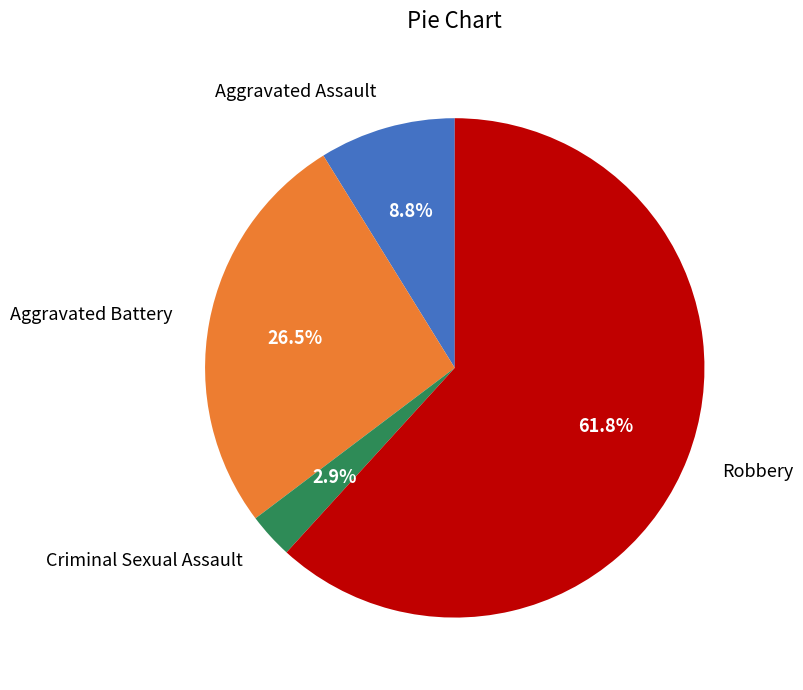

The Aggravated Assault slice represents 9% of the pie. True or false?

True